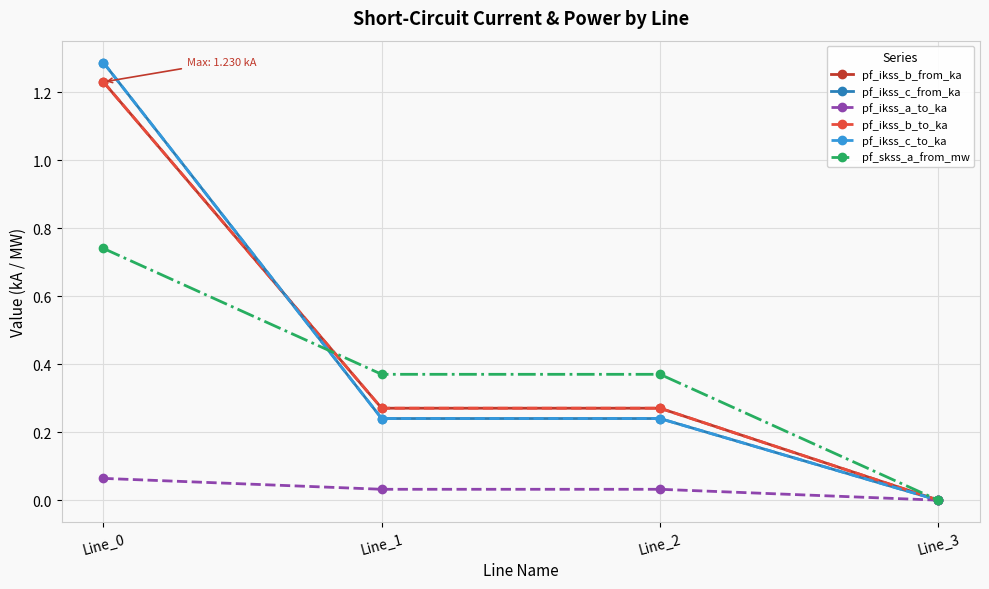

Is this an area chart (filled region under the line)?

No